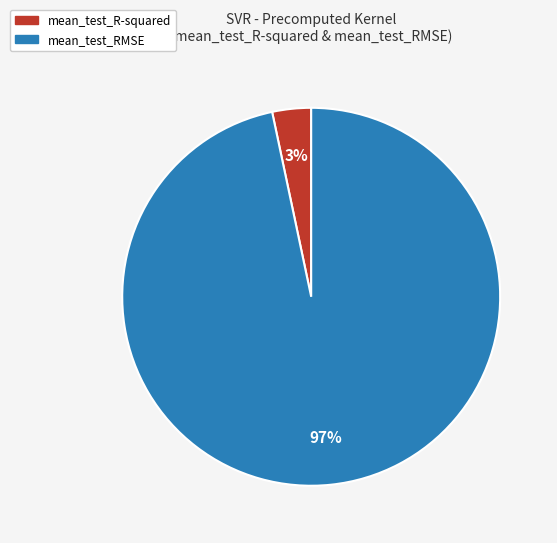

Which category has the smallest portion of the pie?

mean_test_R-squared